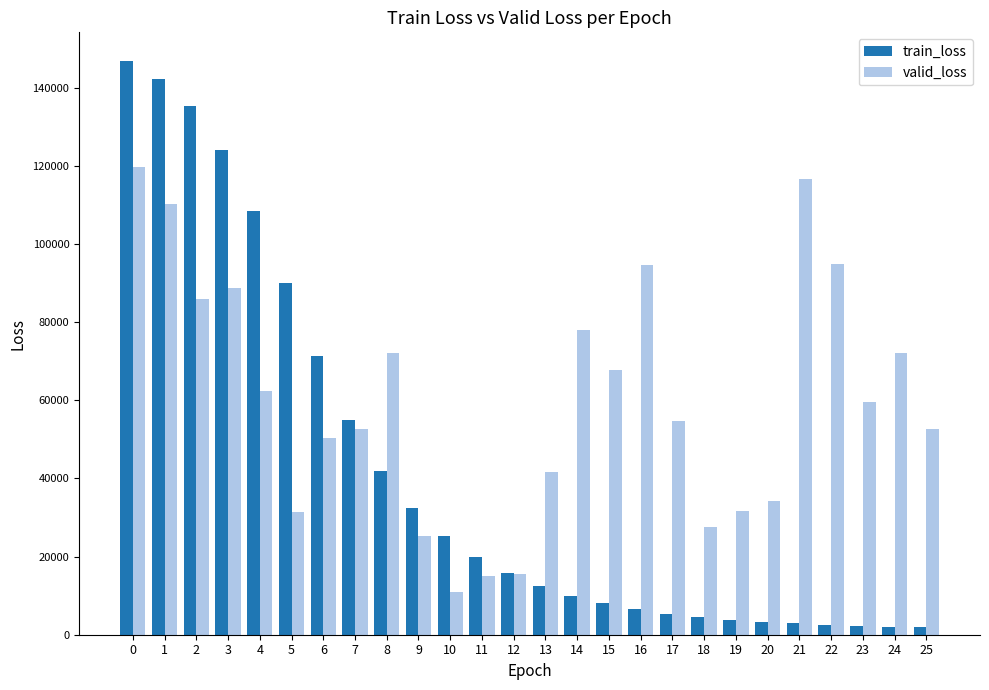

What is the difference between the valid_loss values at 25 and 7?

143.9